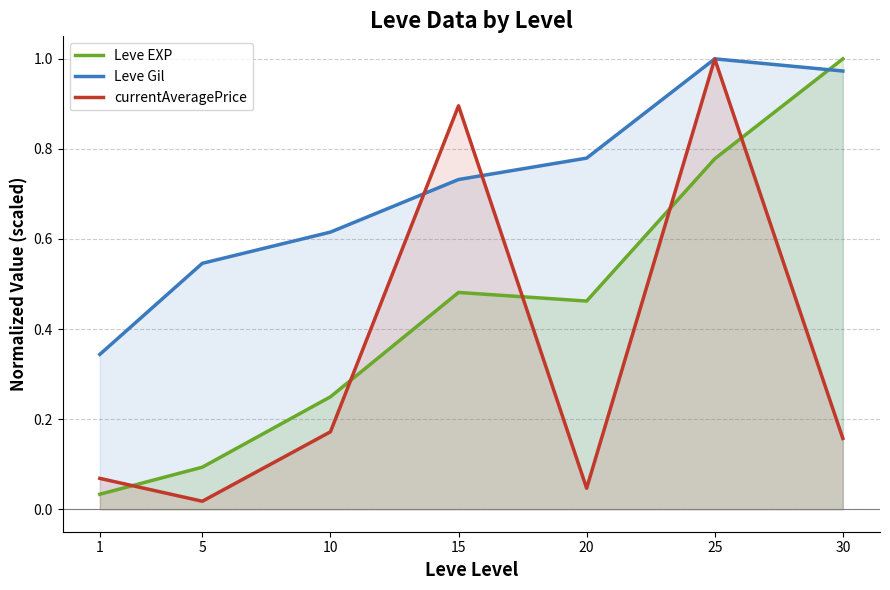

What is the difference between the maximum and minimum values in the Leve Gil series?

0.7